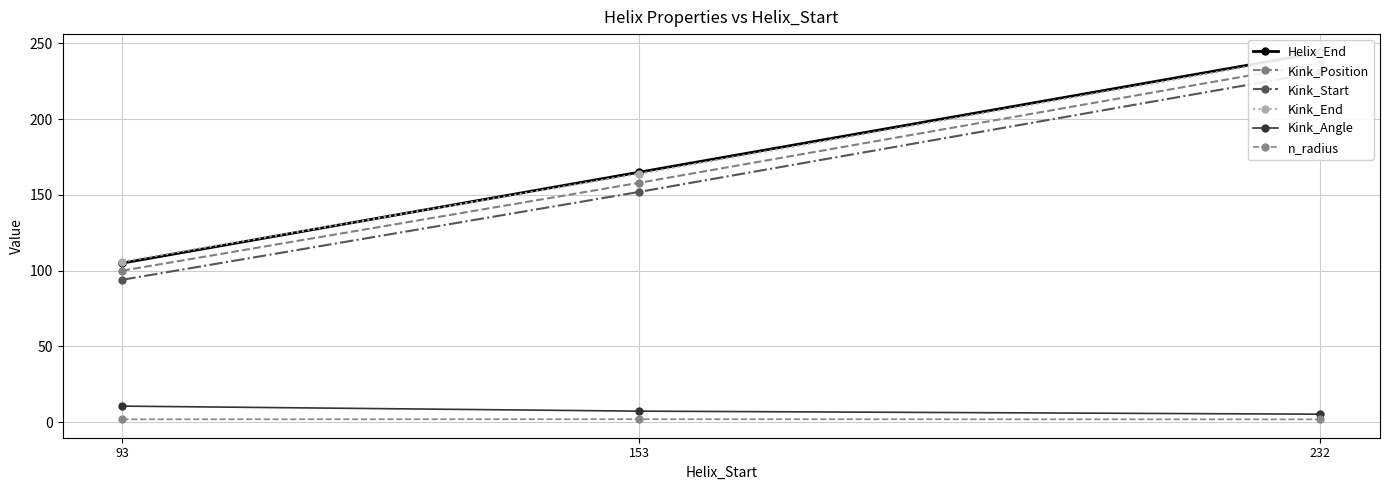

At how many categories does at least one series exceed 79?

3